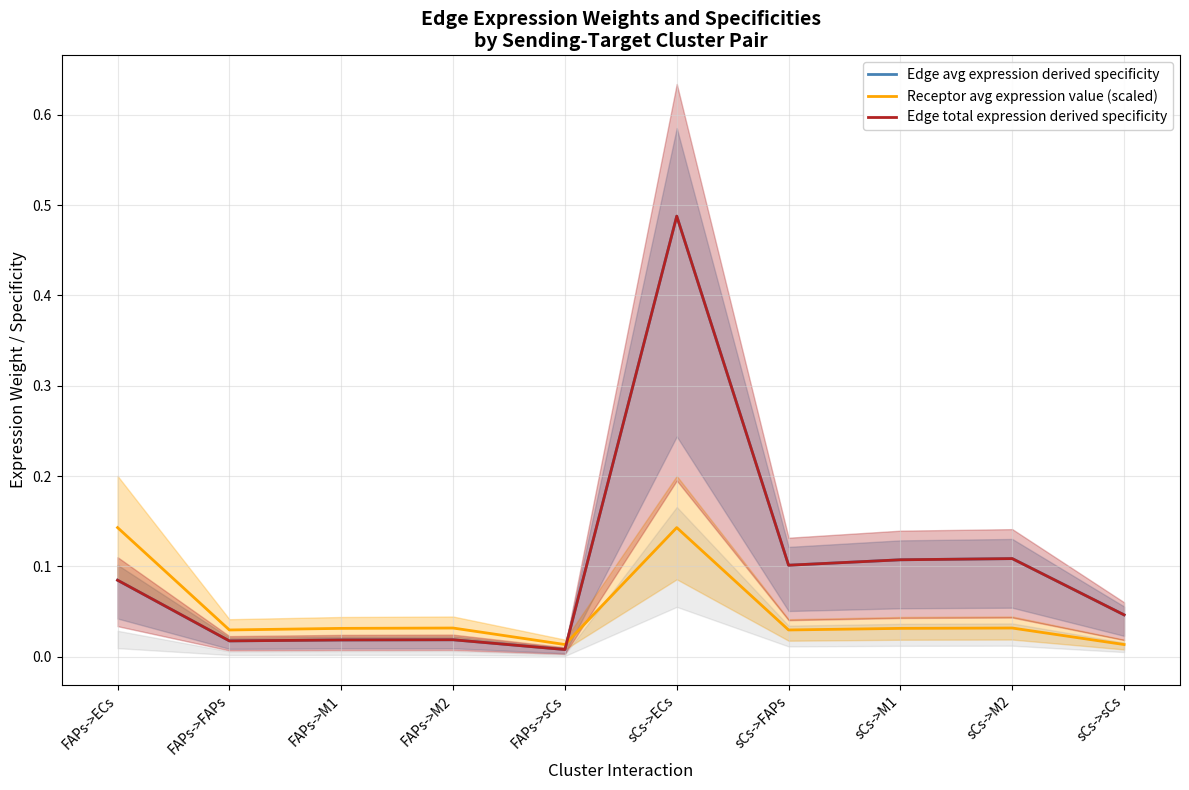

Where is Edge total expression derived specificity nearest to the value 0?

FAPs->sCs